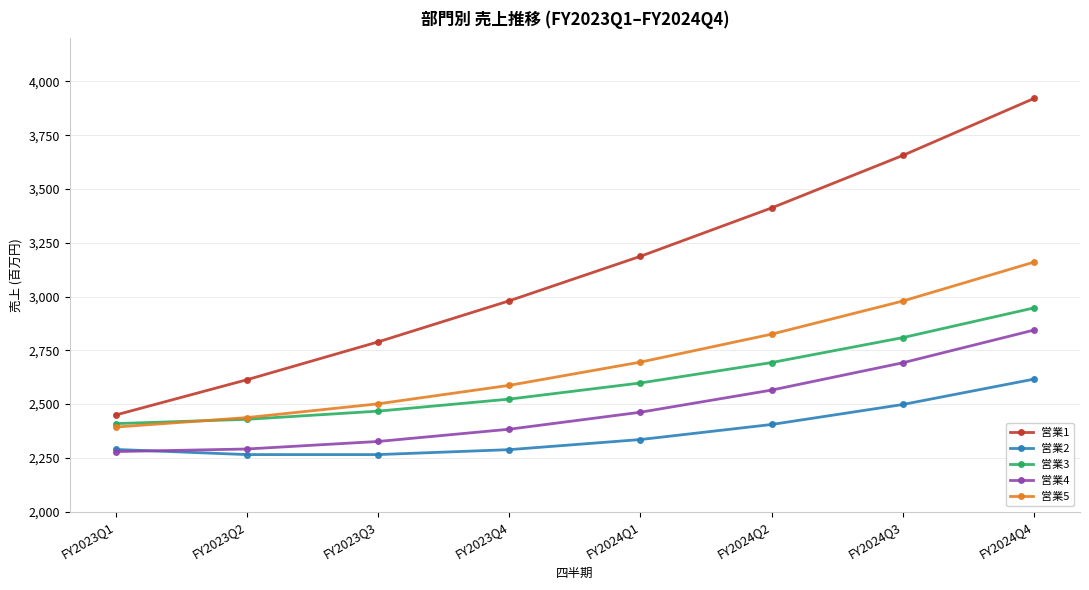

True or false: 営業5 and 営業1 cross at least once.

False